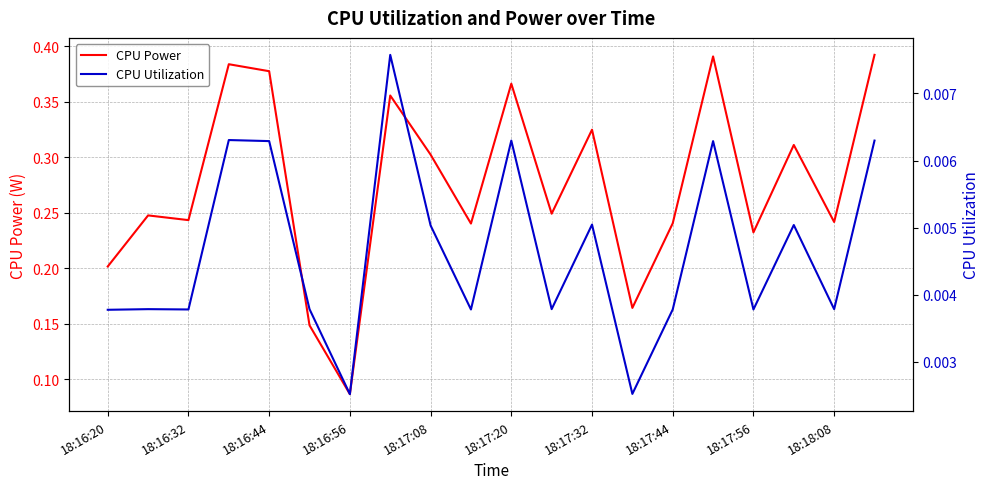

What is the difference between the maximum and minimum values in the CPU Power series?

0.3